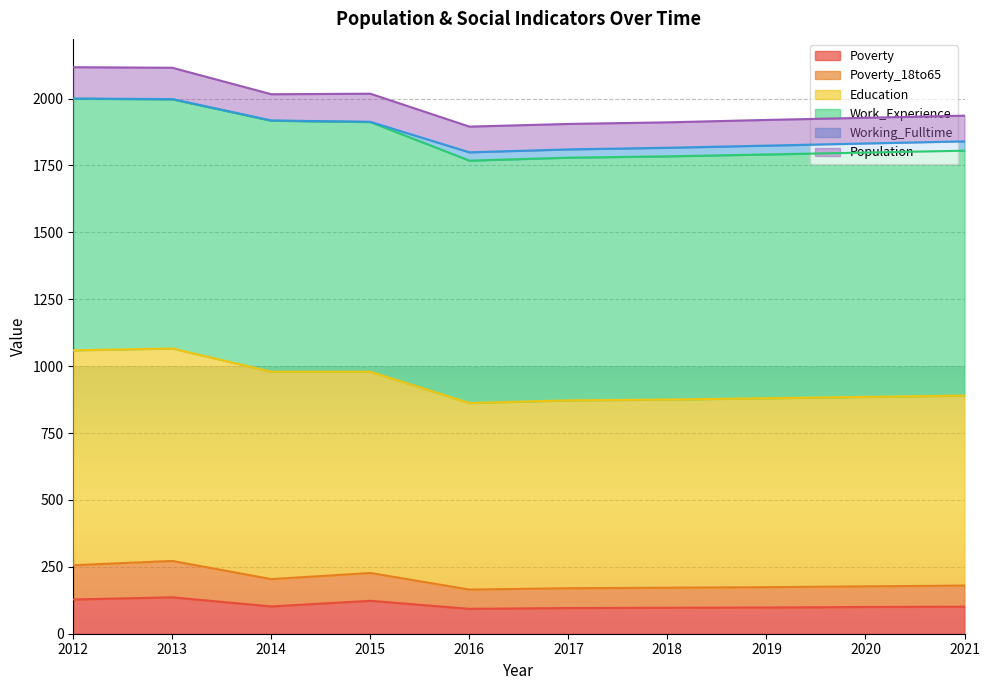

What is the lowest value of the Poverty series?

93